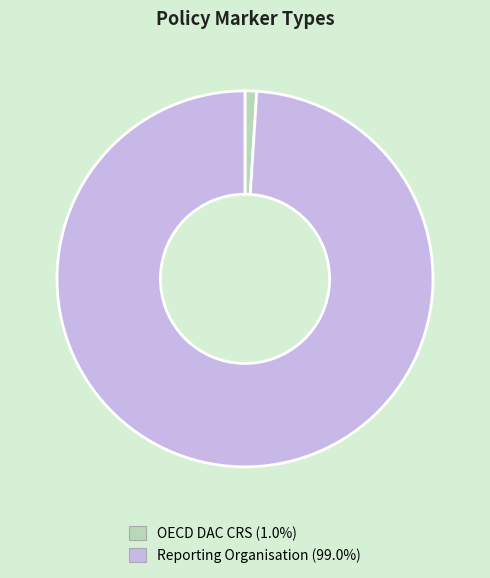

Does OECD DAC CRS account for over 50% of the chart?

No